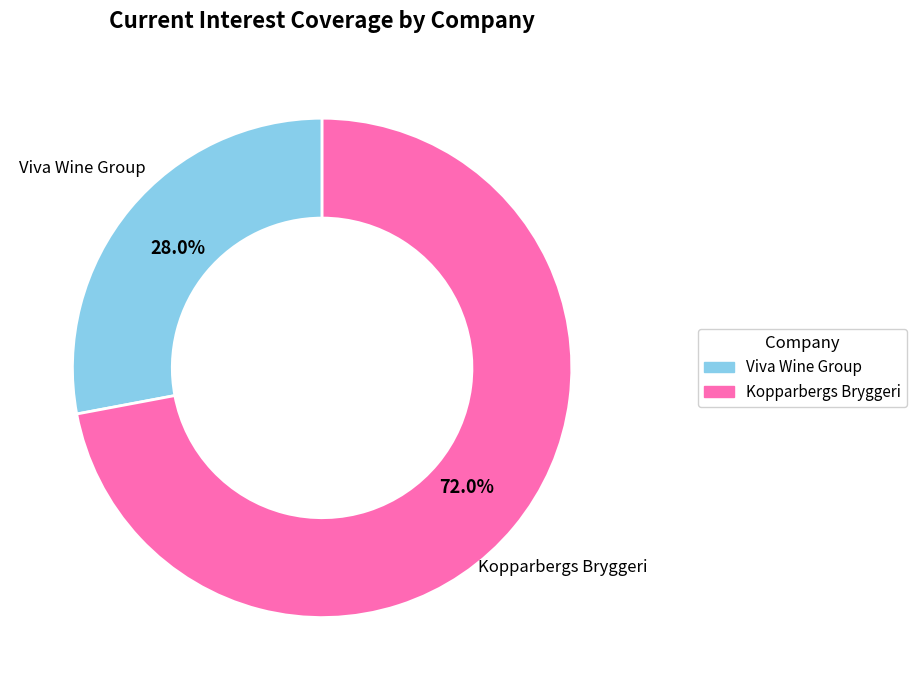

Is there any slice that represents more than half of the pie?

Yes